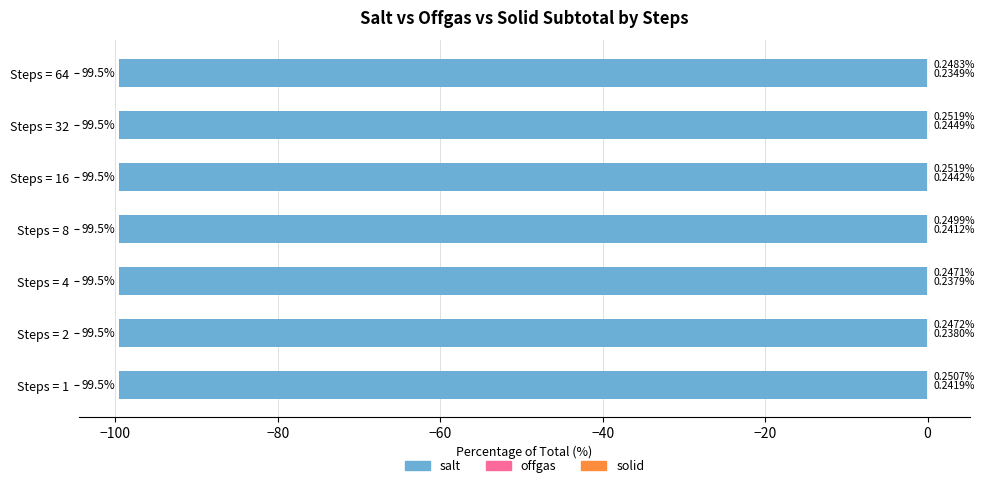

At which category is the sum across all series the highest?

Steps = 32